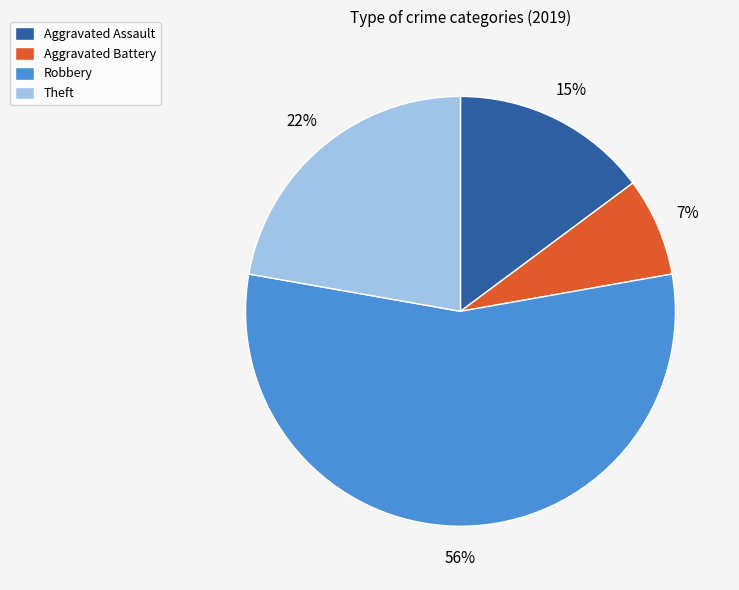

To the nearest percent, what is the average slice percentage?

25%